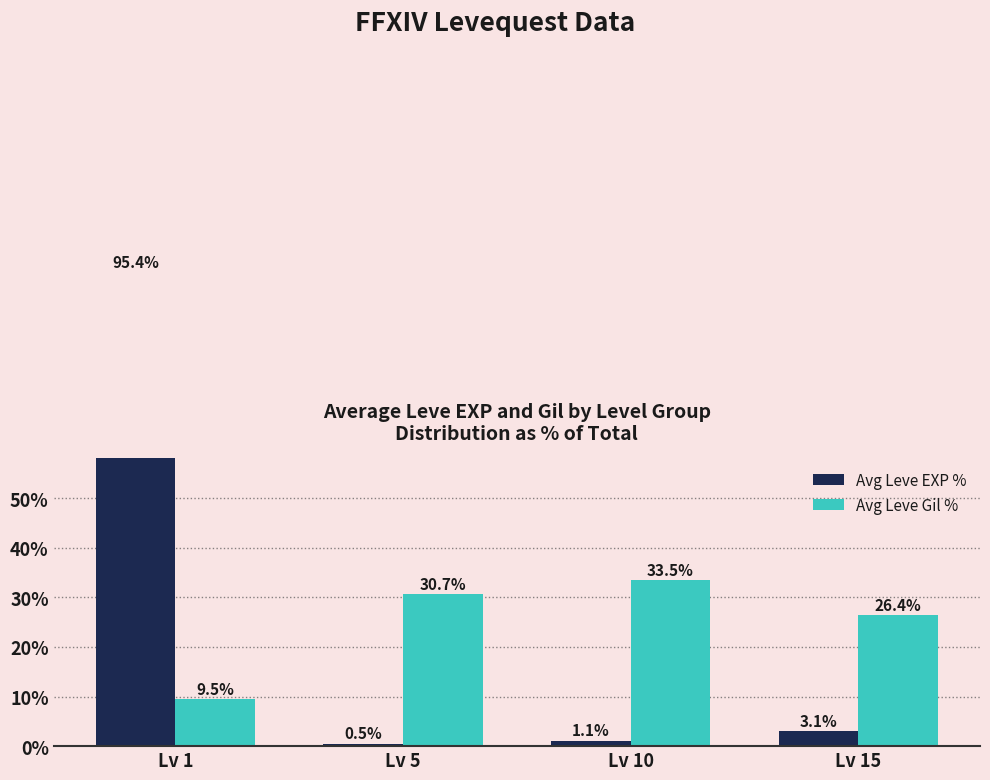

Between Lv 5 and Lv 15, which is larger?

Lv 15